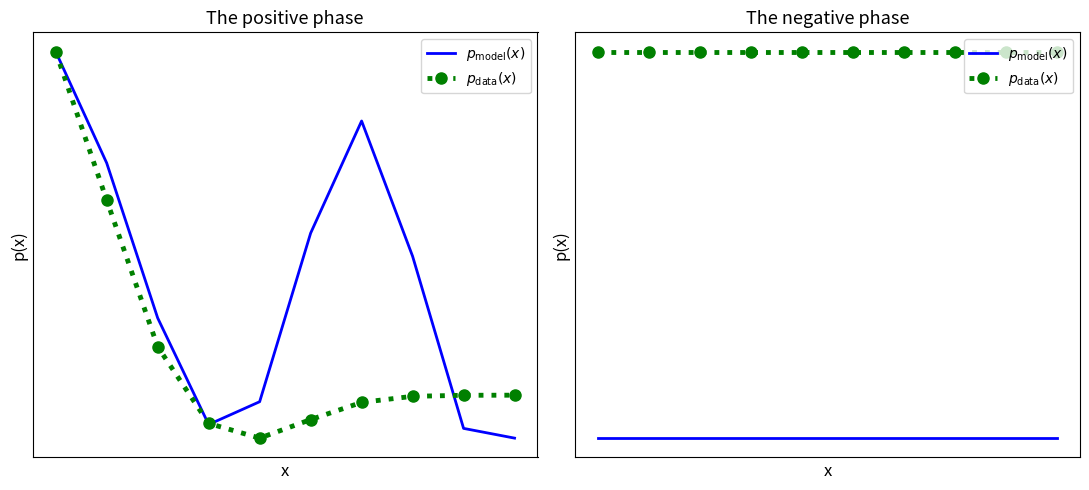

True or false: $p_{\mathrm{model}}(x)$ has more than 2 points higher than both neighbors.

False